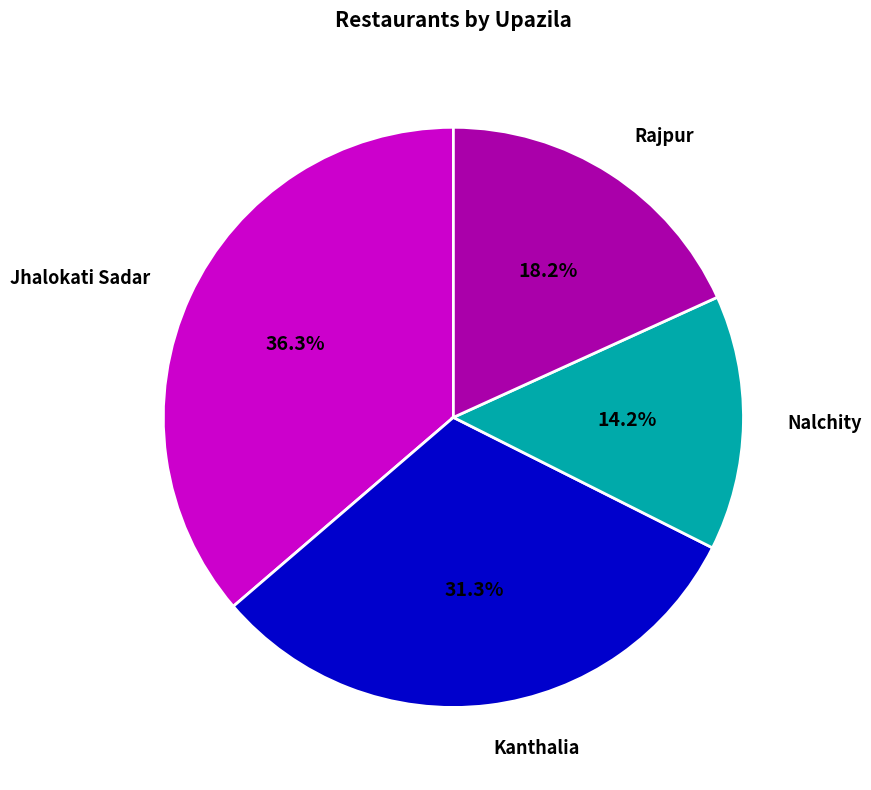

What percentage is NOT represented by Kanthalia?

68.7%